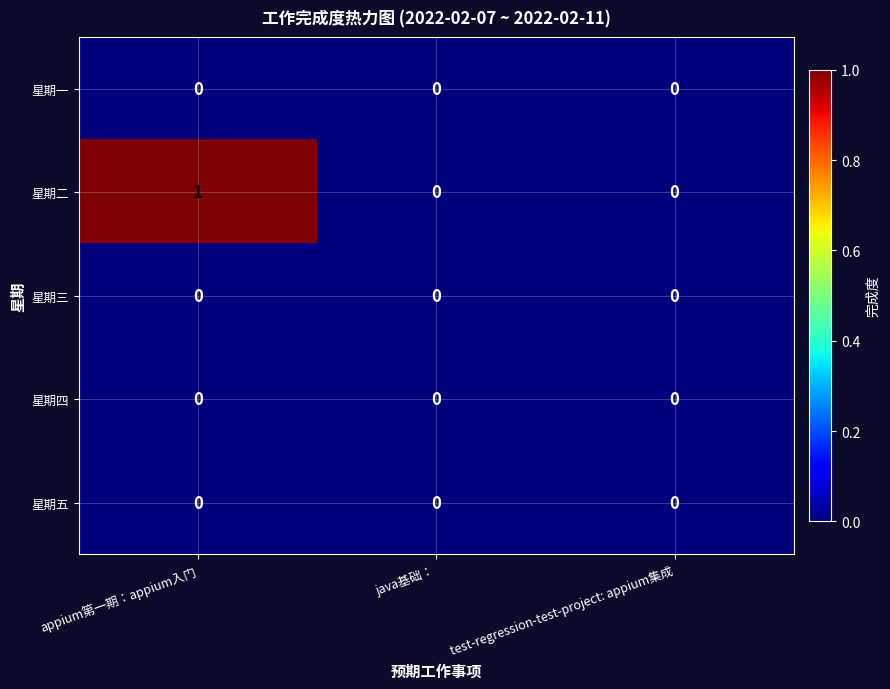

The value of 星期三 at appium第一期：appium入门 is 0. True or false?

True